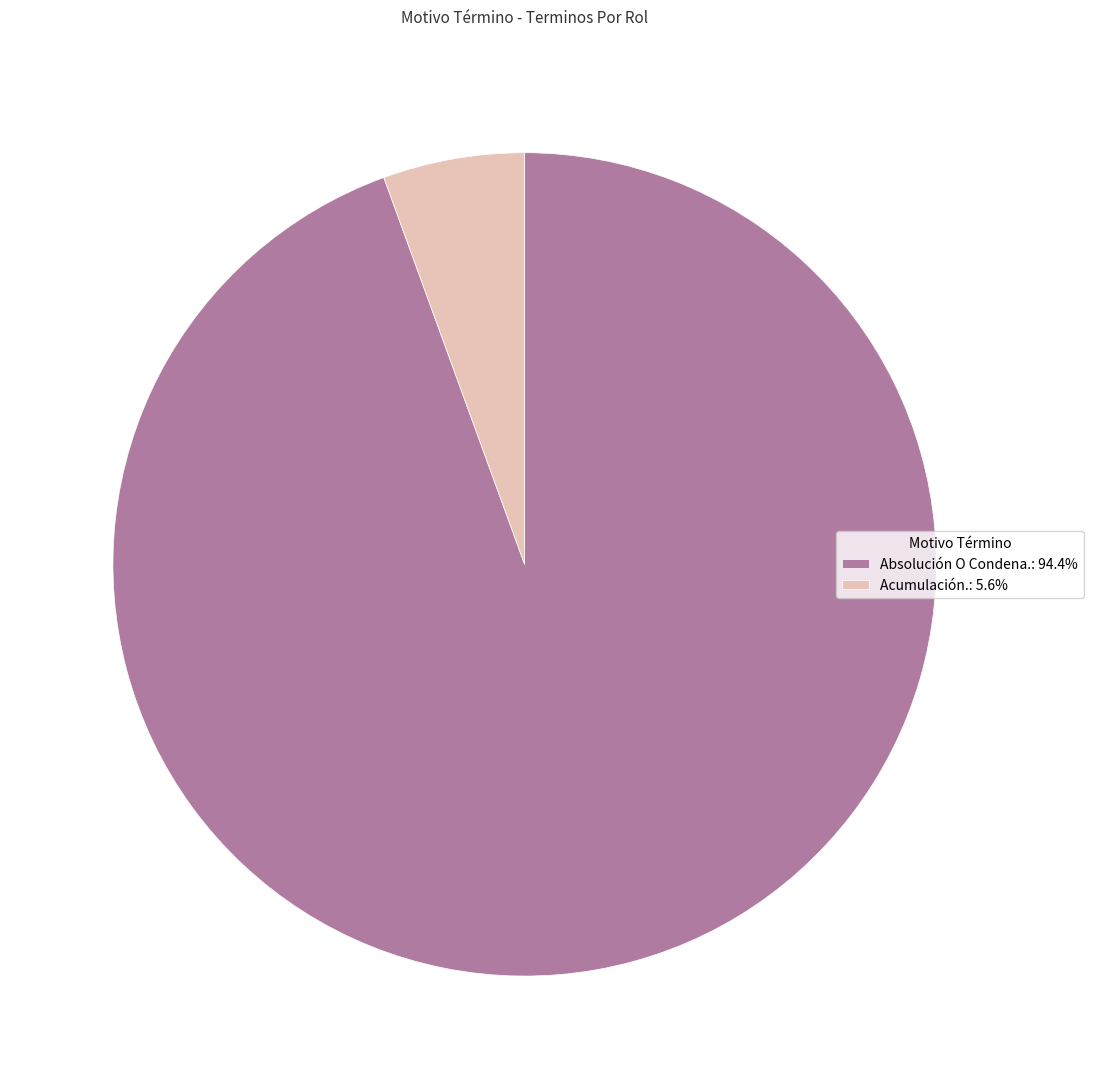

Between Absolución O Condena. and Acumulación., which is larger?

Absolución O Condena.